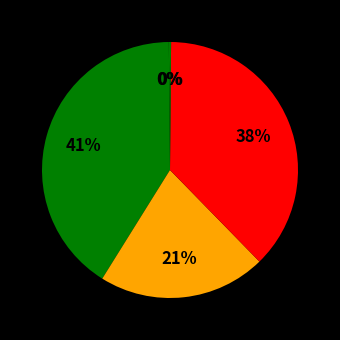

How many segments does this pie chart have?

5